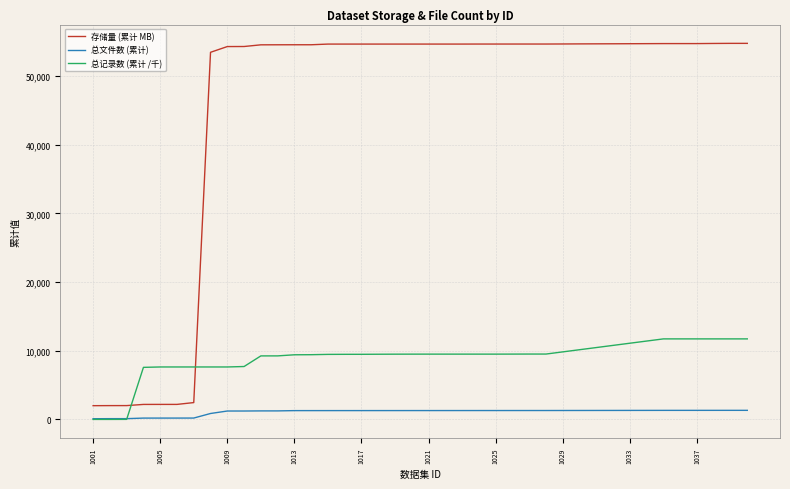

Which series has the widest spread of values?

存储量 (累计 MB)